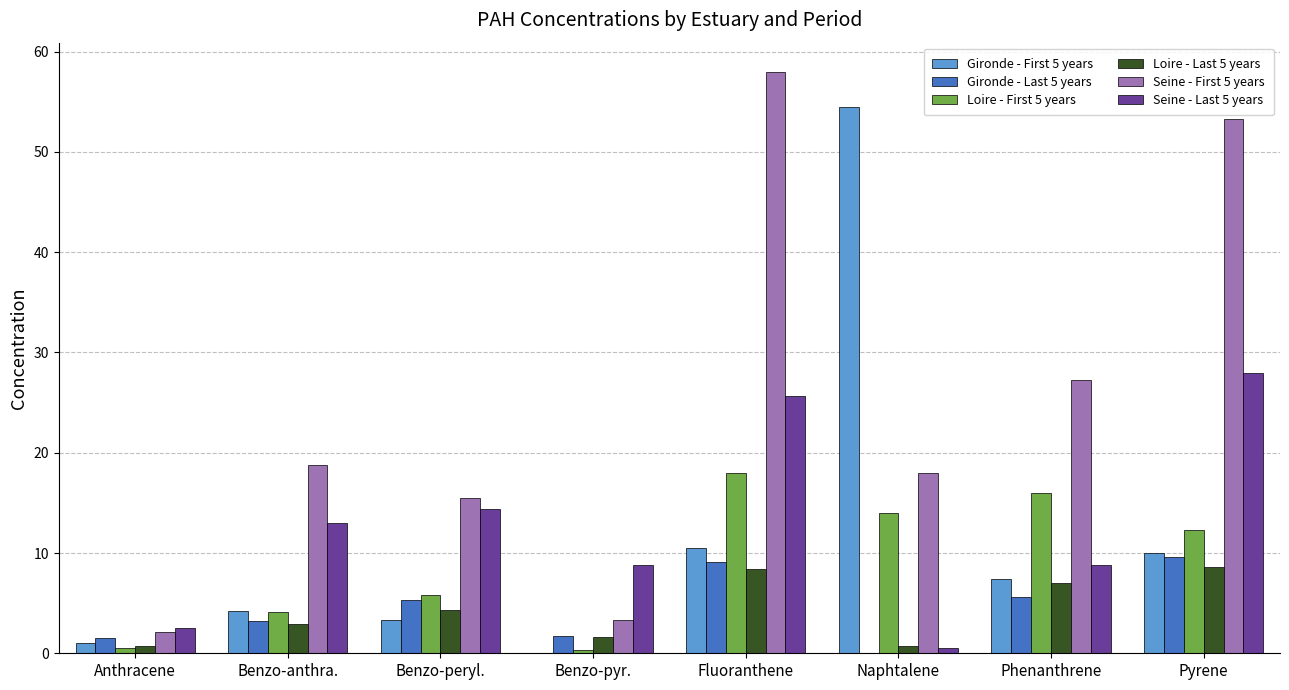

What is the spread (max minus min) of values at Fluoranthene?

49.6